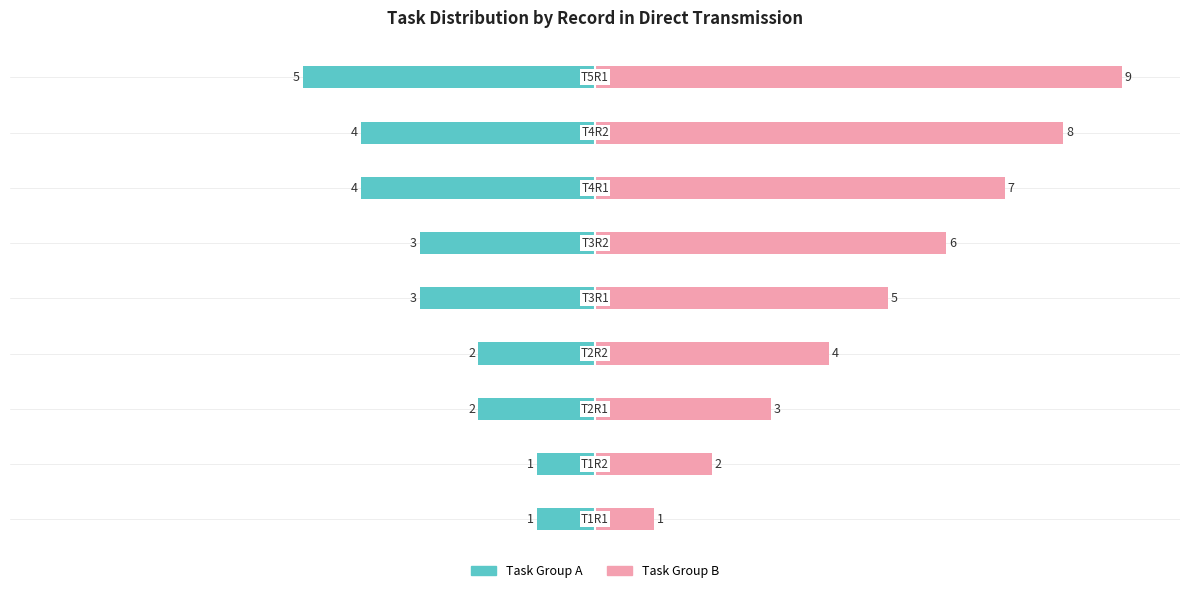

How many groups of bars are there?

9